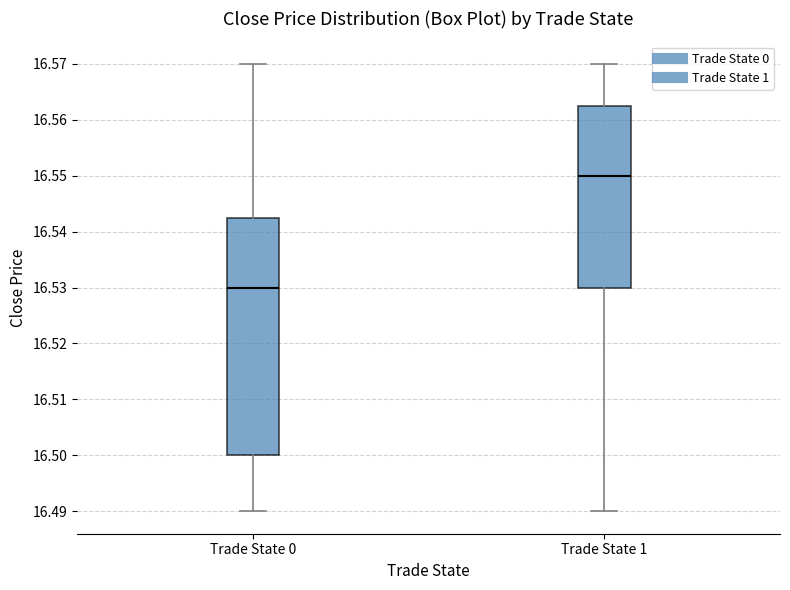

Reading left to right, read every box against the y-axis: the position of its median line, the range the box covers, and the ends of its whiskers. The values are not printed on the chart, so give them approximately, as read against the axis.

Trade State 0: median 16.530, box 16.500 to 16.543, whiskers 16.490 to 16.570
Trade State 1: median 16.550, box 16.530 to 16.563, whiskers 16.490 to 16.570